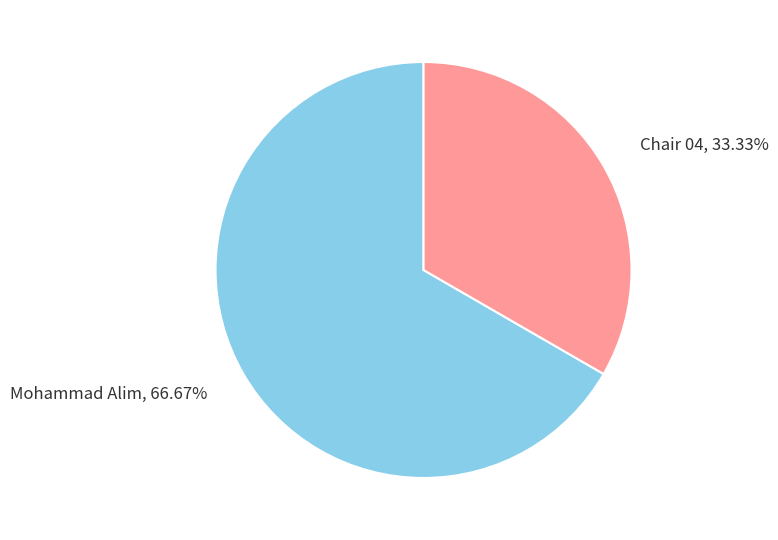

How many slices are in this pie chart?

2